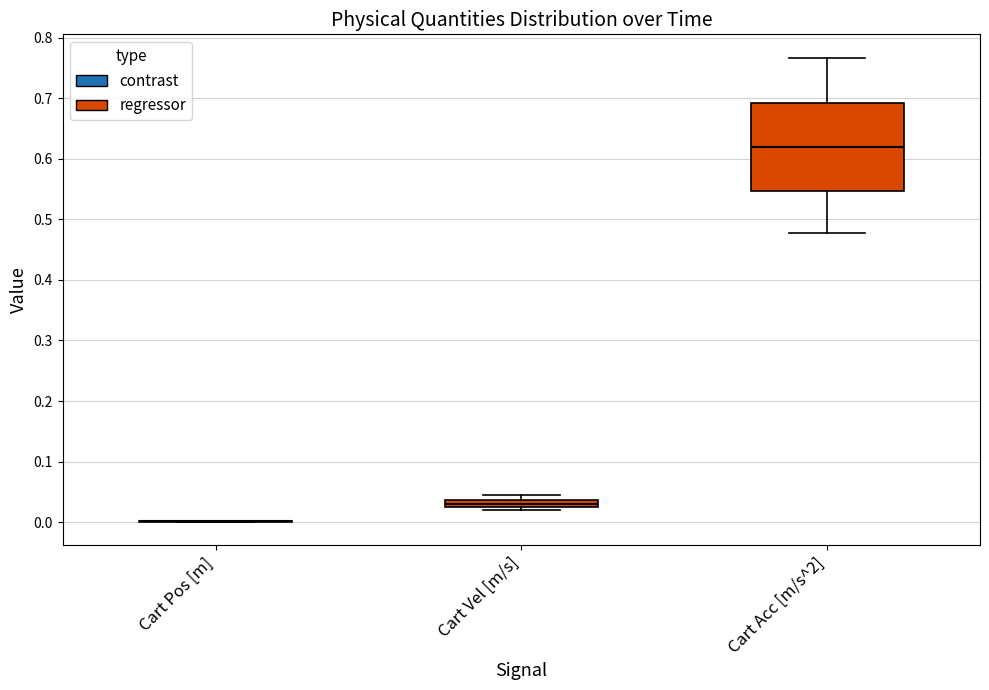

Comparing the boxes themselves (not the whiskers), which one is the tallest?

Cart Acc [m/s^2]